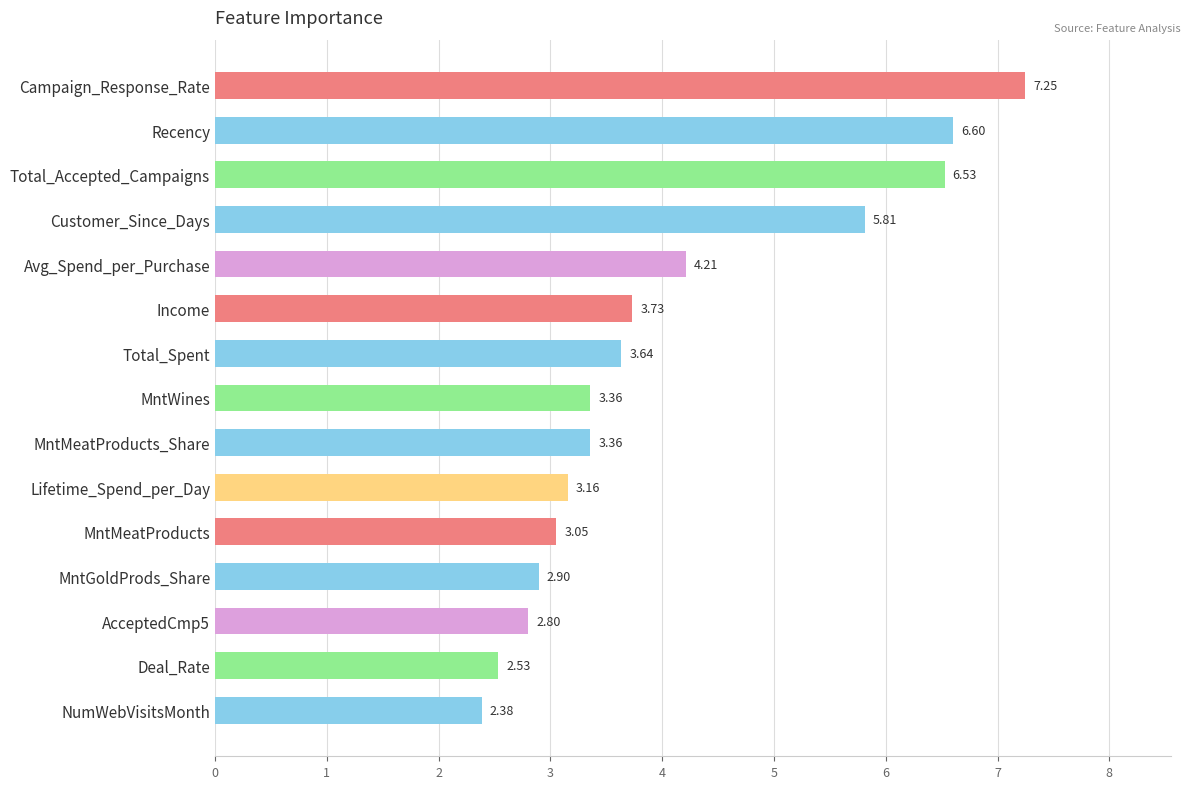

What is the label of the 14th bar from the bottom?

Recency